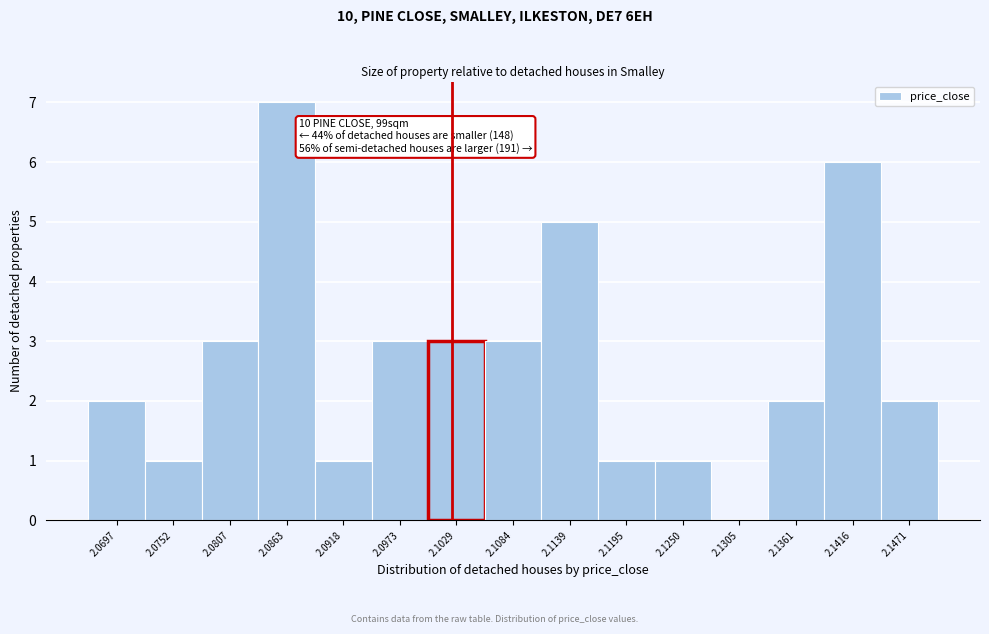

Over which range of the x-axis is the bar tallest?

2.084 to 2.089